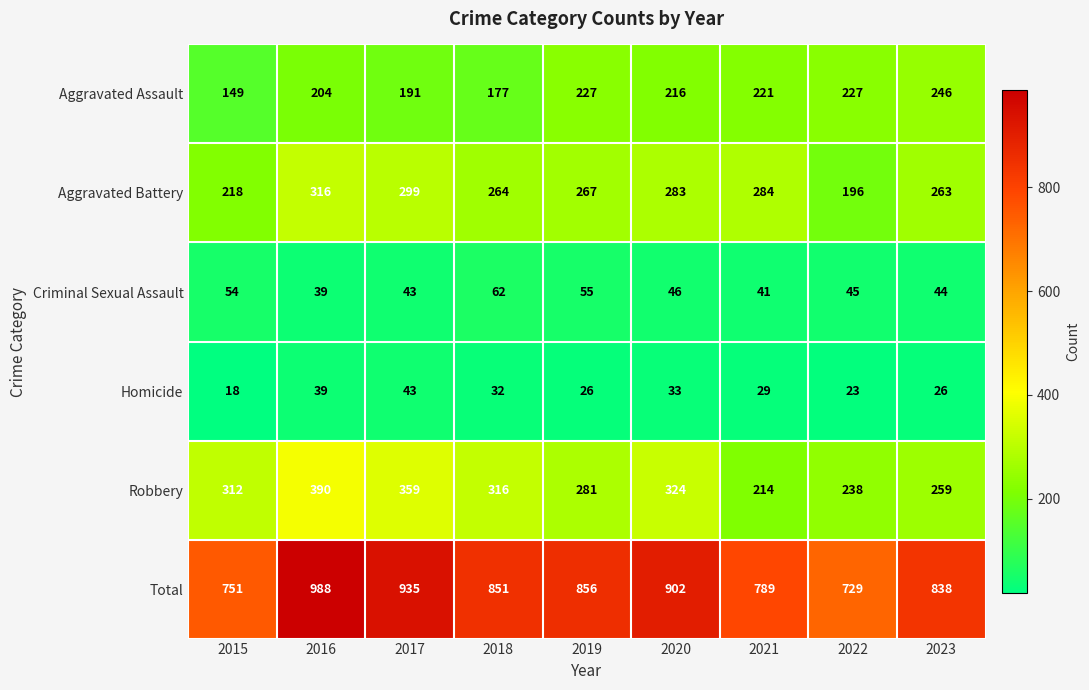

What is the greatest value displayed?

988